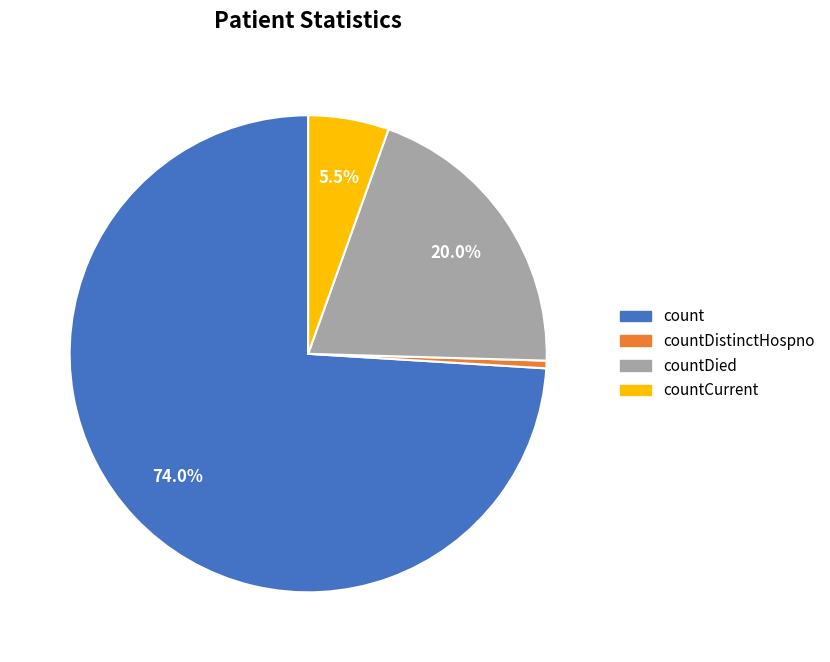

Is it true that count is 74% of the pie?

True